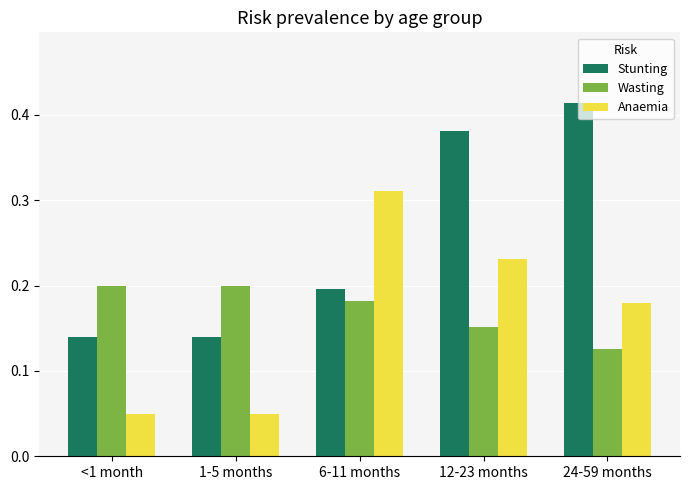

How many groups of bars are there?

5